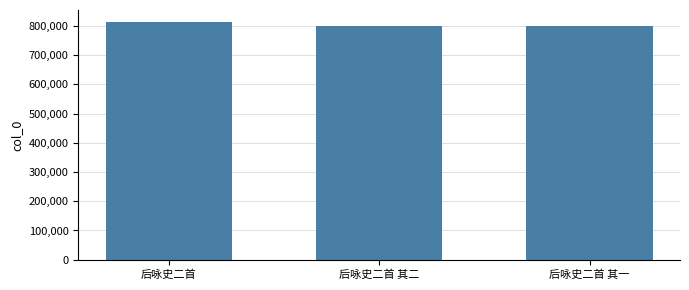

Read the value at 后咏史二首 其二, to the nearest 10.

799890